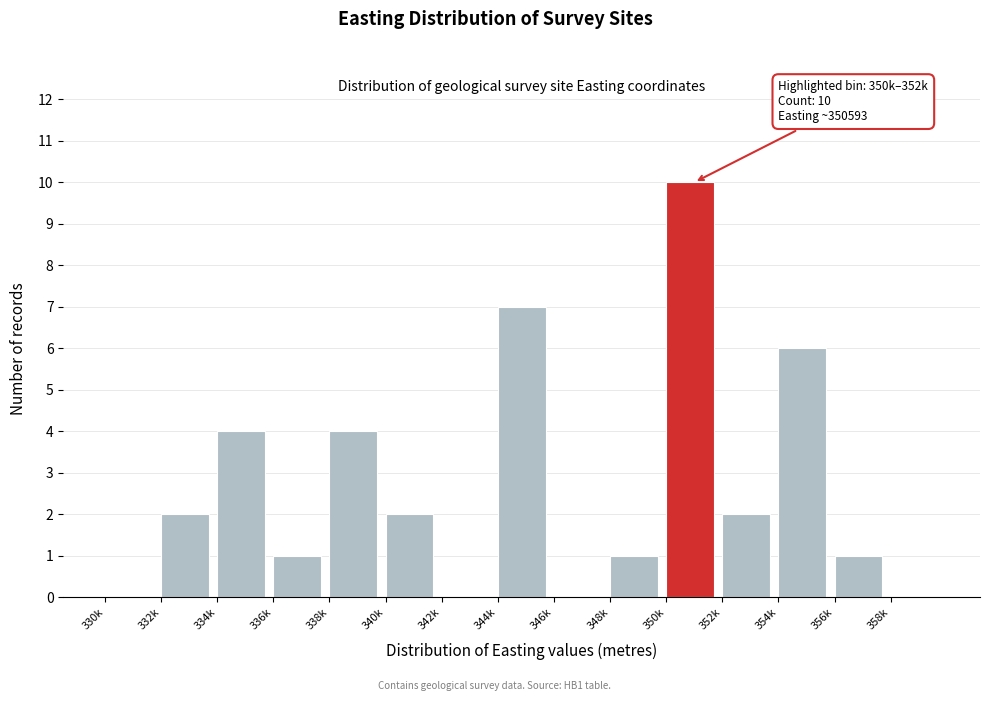

Reading left to right, list all the values displayed in this chart.

330k=0	332k=2	334k=4	336k=1	338k=4	340k=2	342k=0	344k=7	346k=0	348k=1	350k=10	352k=2	354k=6	356k=1	358k=0